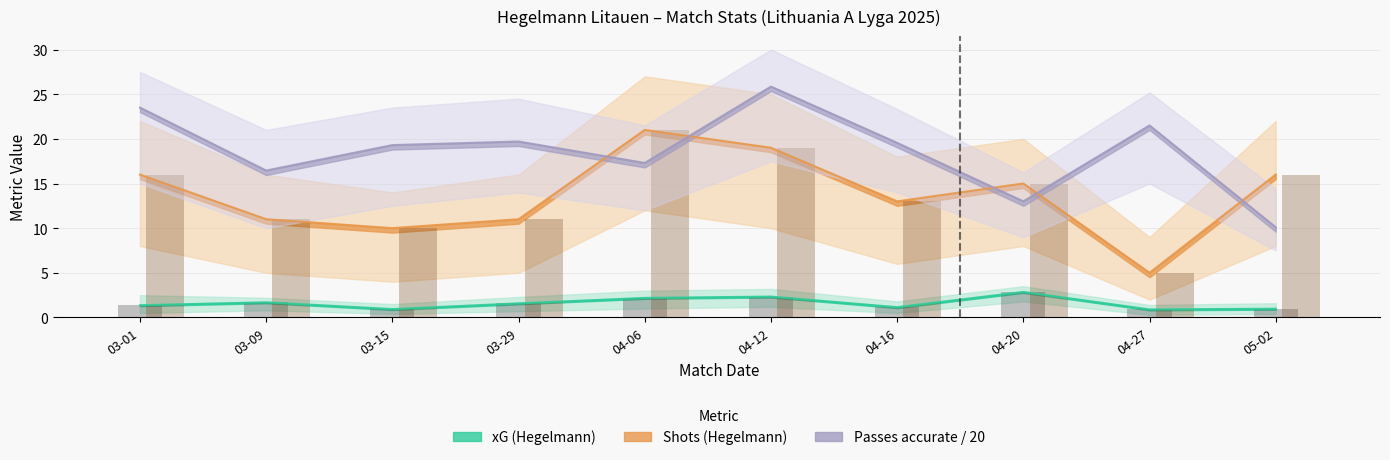

What is the value of the Shots bar at the 3rd from the left?

10.0